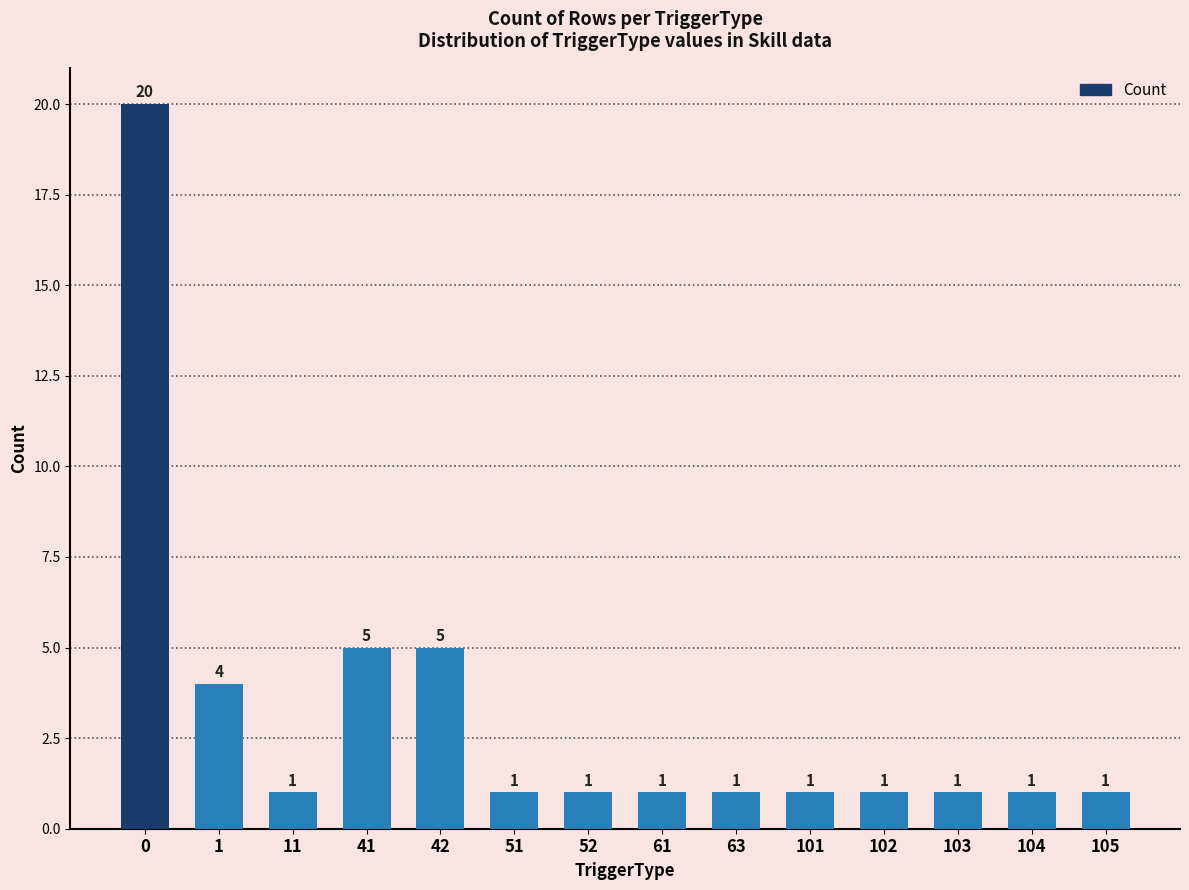

Between 42 and 63, which is larger?

42